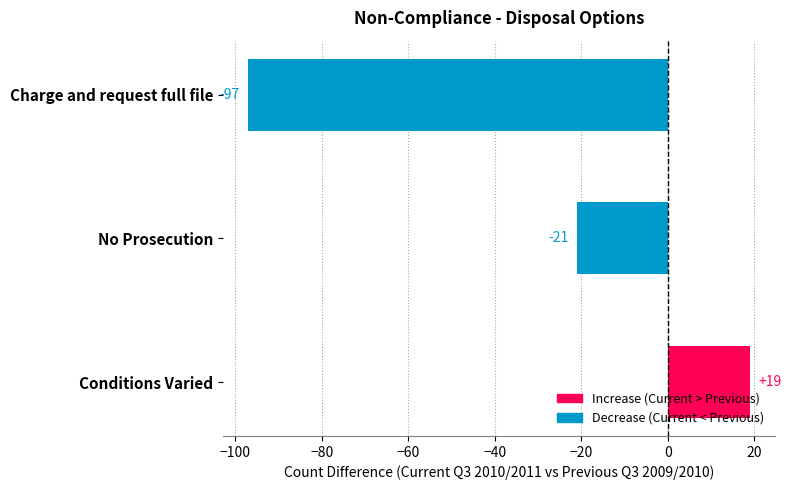

Between No Prosecution and Conditions Varied, which is larger?

Conditions Varied